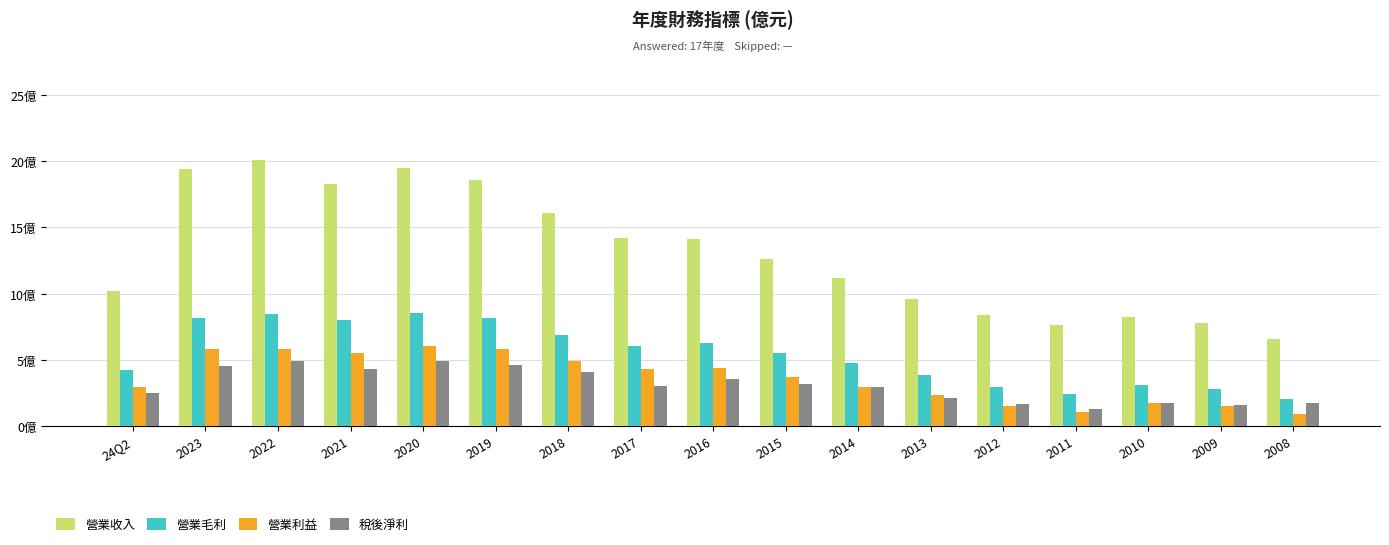

What are all the series names shown in the legend?

營業收入, 營業毛利, 營業利益, 稅後淨利